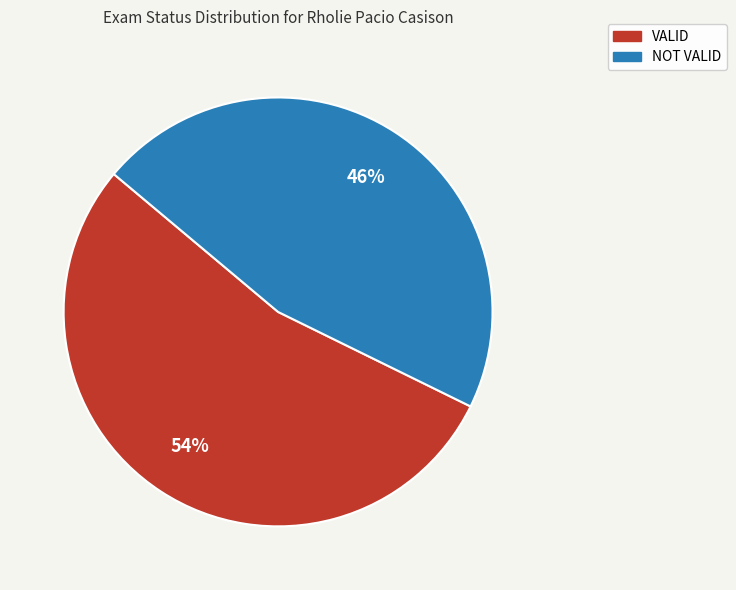

What is the majority slice?

VALID